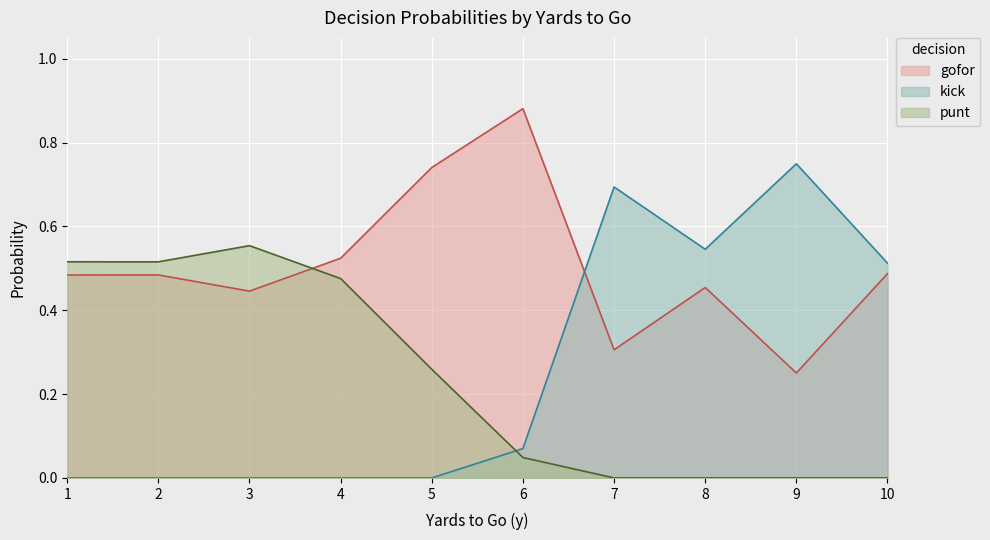

Count the number of categories in the chart.

10